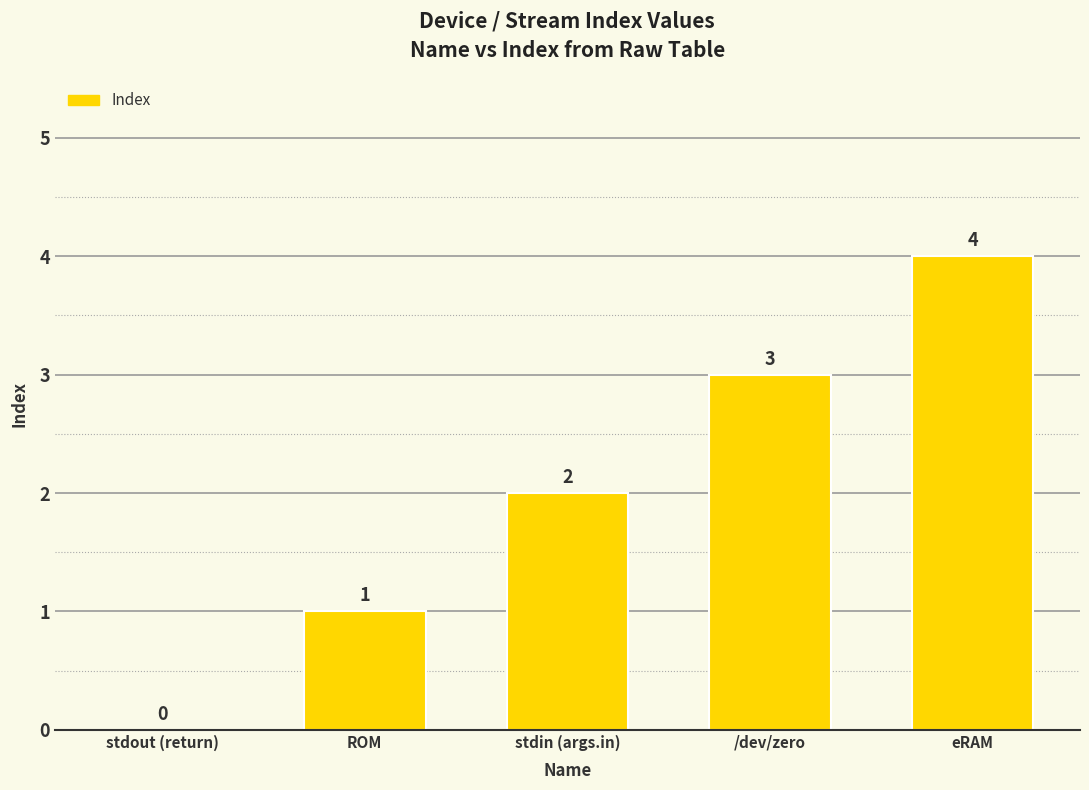

True or false: the data shows 2 at eRAM.

False